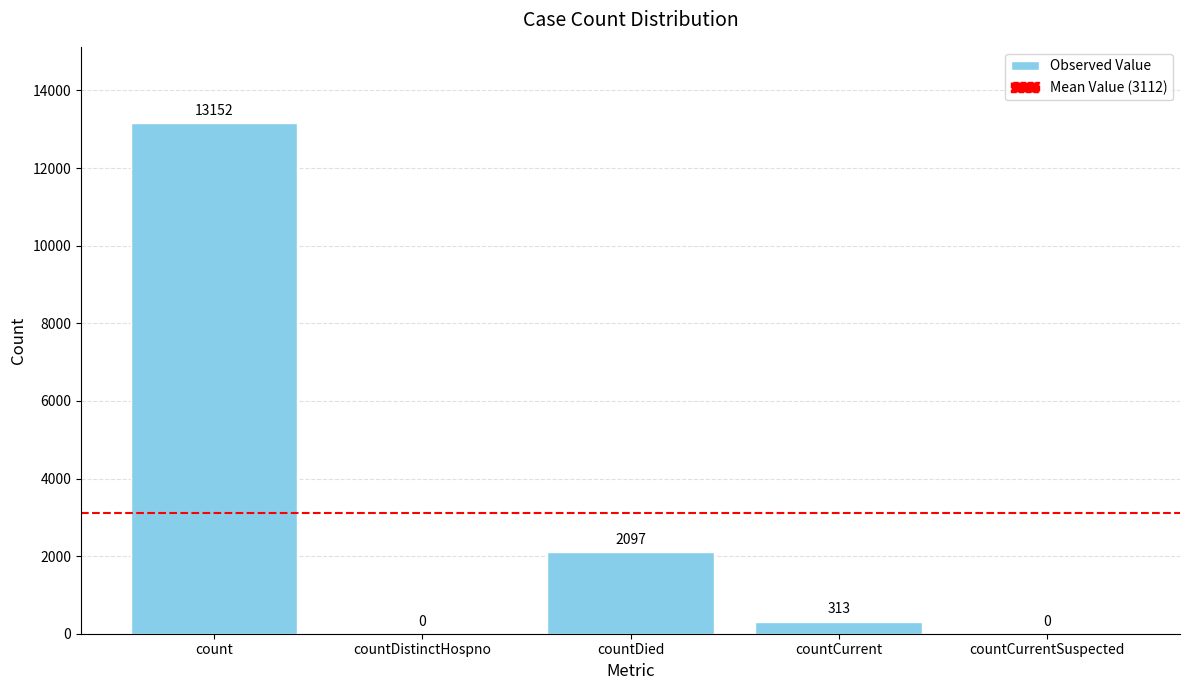

What is the greatest value displayed?

13152